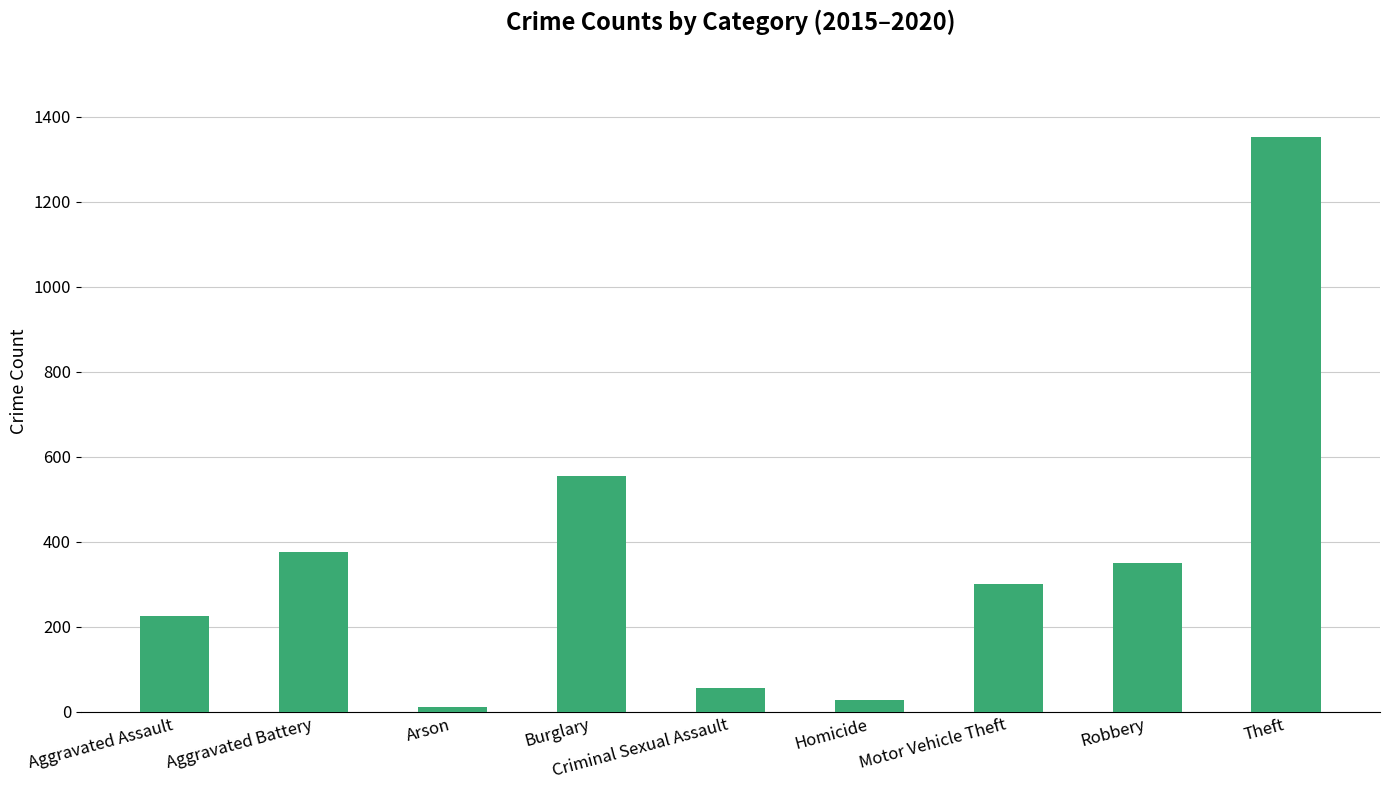

Is it true that the value at Aggravated Battery is 377.2?

True